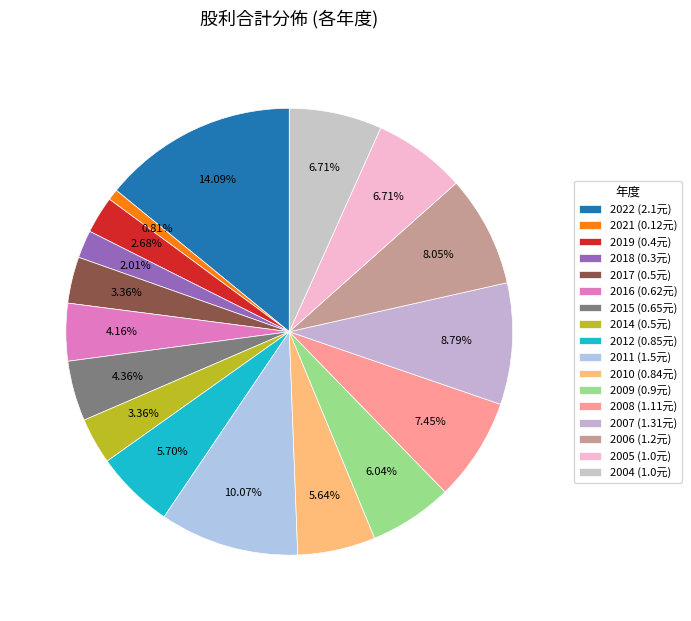

How many slices are in this pie chart?

17